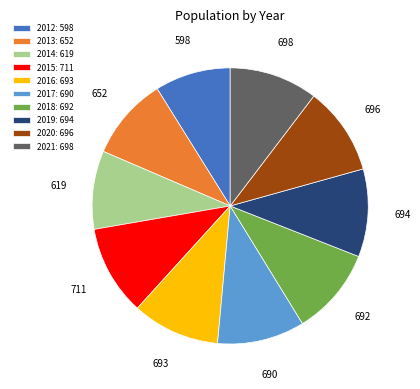

How many slices are in this pie chart?

10